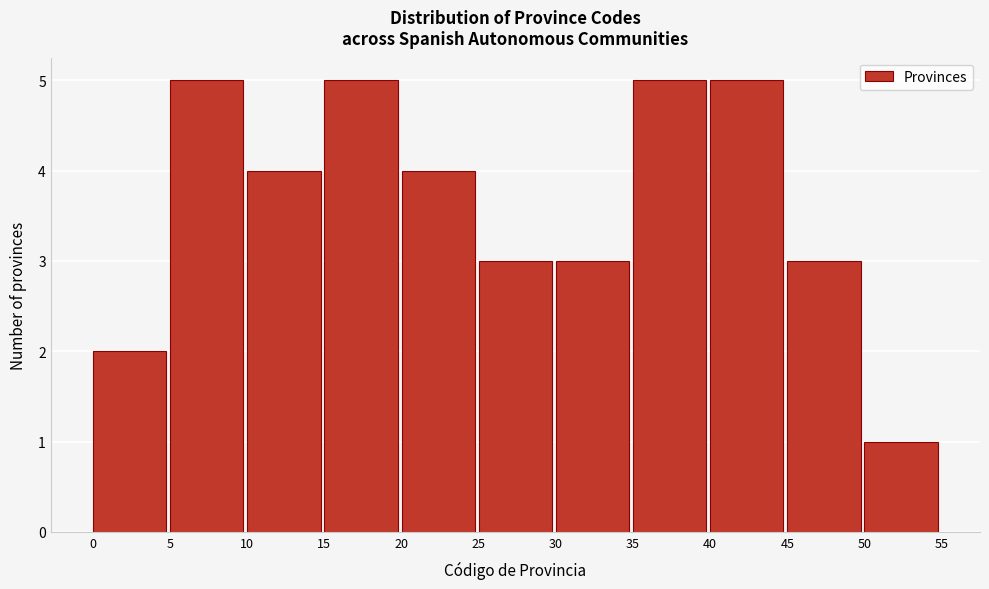

Reading left to right, list every bar in this chart as the range it spans on the x-axis followed by its height. The values are not printed on the chart, so give them approximately, as read against the axis.

0 to 5: 2
5 to 10: 5
10 to 15: 4
15 to 20: 5
20 to 25: 4
25 to 30: 3
30 to 35: 3
35 to 40: 5
40 to 45: 5
45 to 50: 3
50 to 55: 1